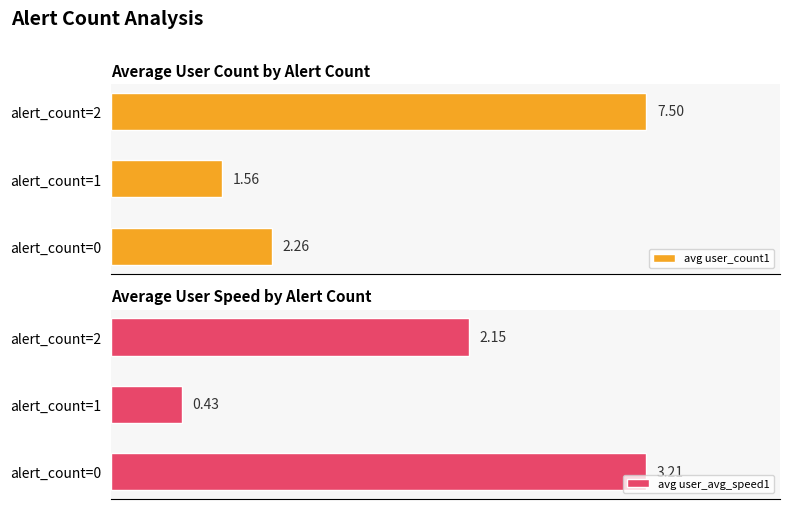

List the series in order of their peak value, lowest first.

avg user_avg_speed1, avg user_count1